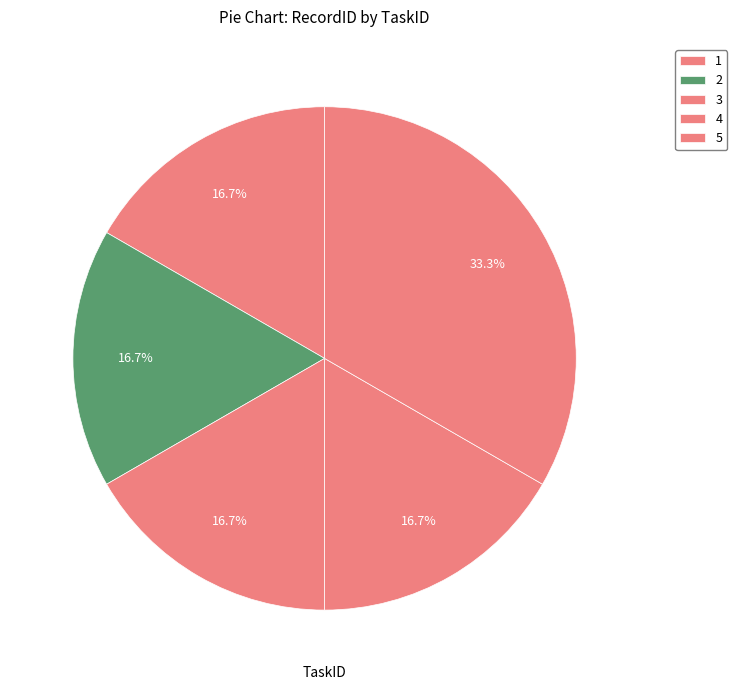

How many slices are in this pie chart?

5